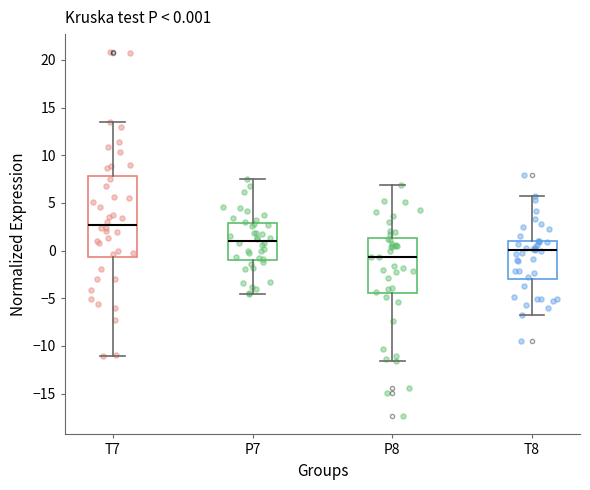

Which box is the tallest, from its lower edge to its upper edge?

T7